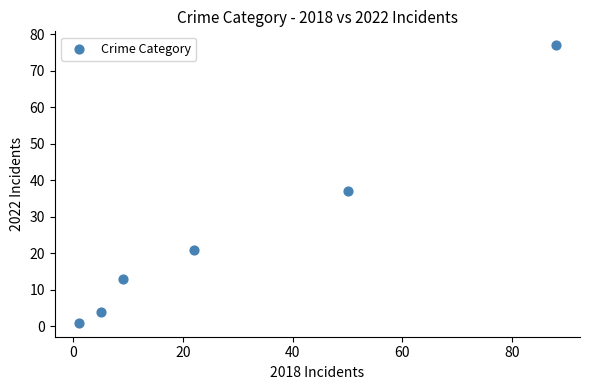

What is the range of Y values (max minus min)?

76